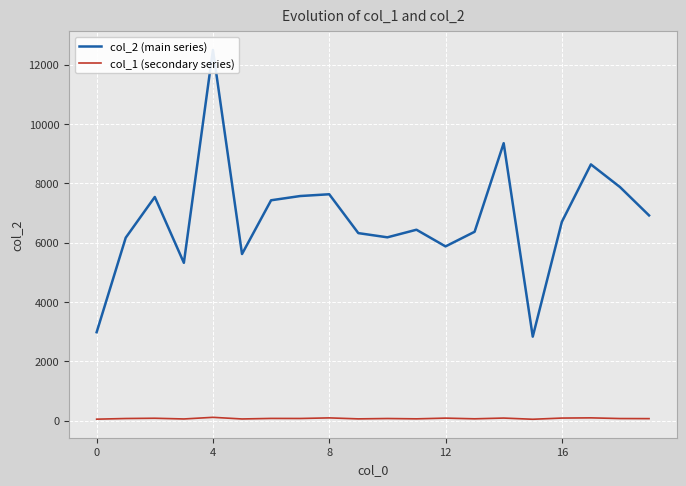

The col_2 (main series) series shows 1568 at 15. True or false?

False